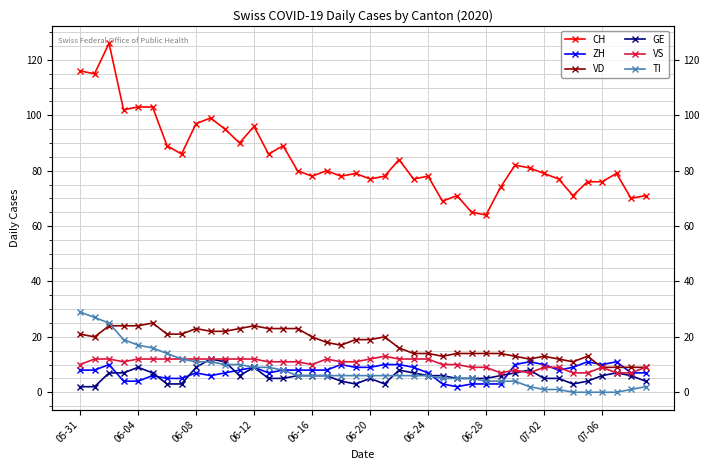

How many interior local valleys does the ZH series have?

5